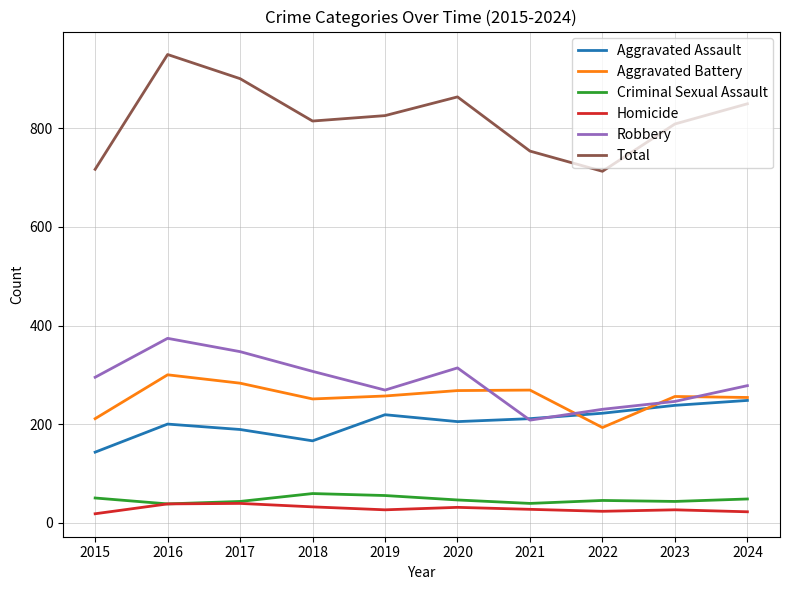

True or false: Robbery and Criminal Sexual Assault cross at least once.

False